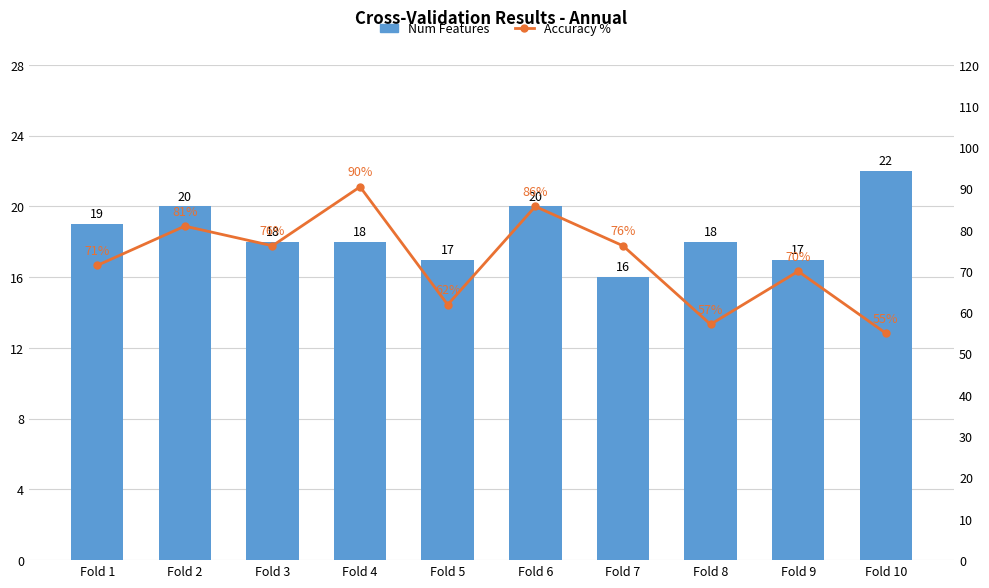

What is the sum of all Accuracy % values?

725.0